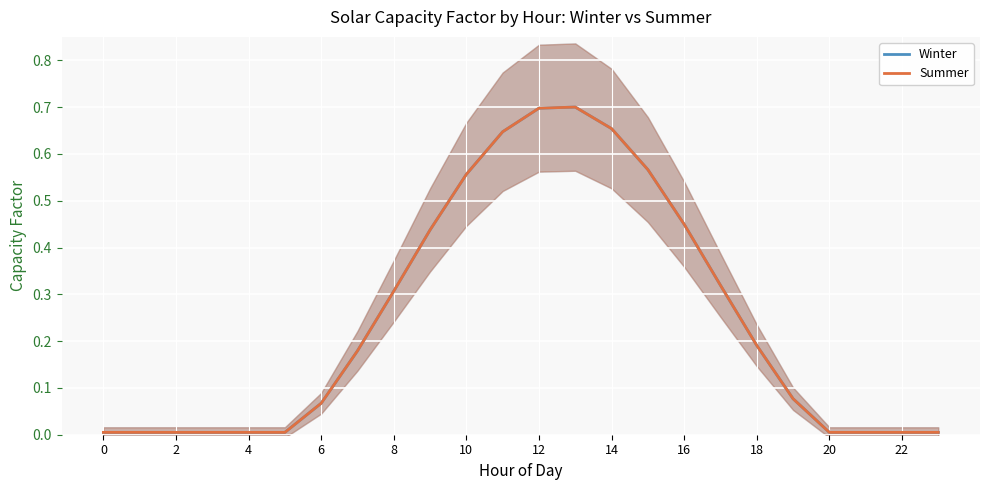

True or false: Winter has a value of 0.2 at 14.

True